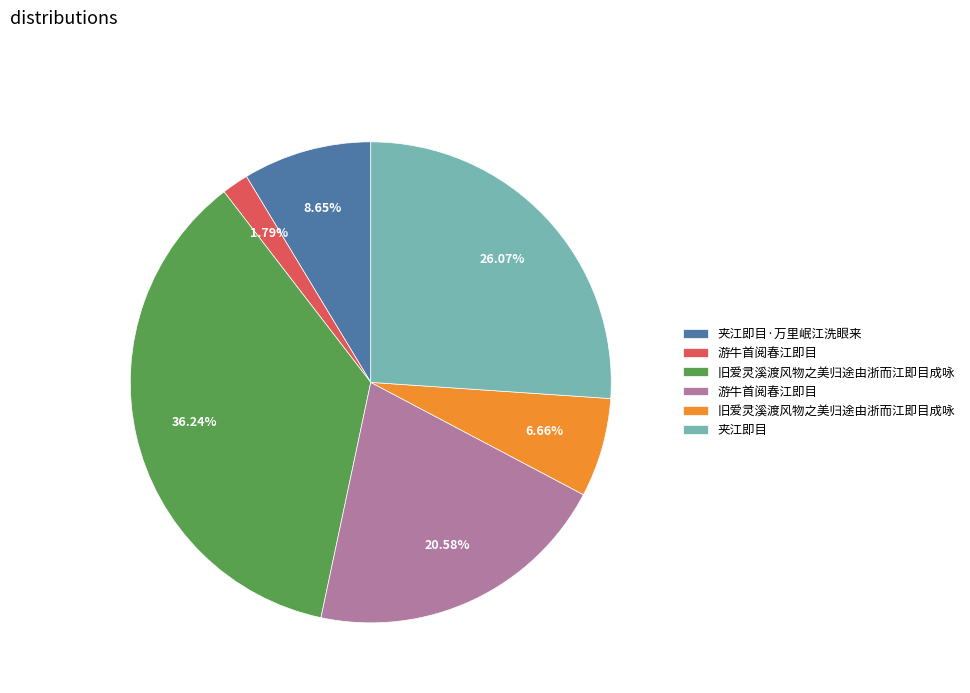

How many slices are in this pie chart?

6